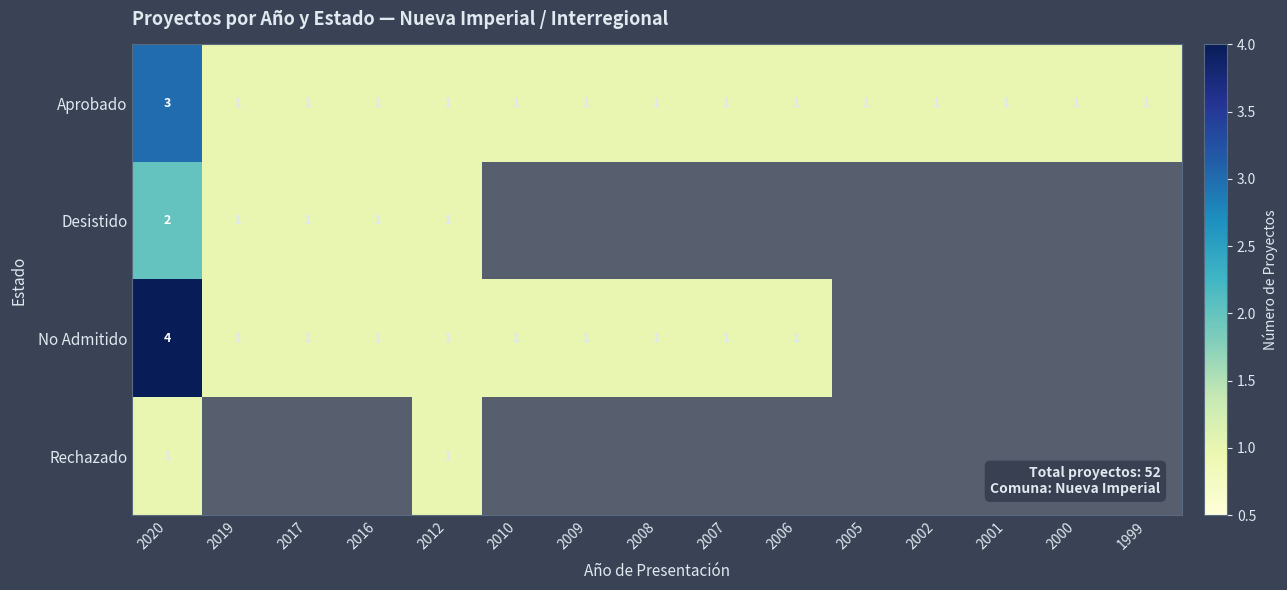

How many categories are shown in the chart?

15